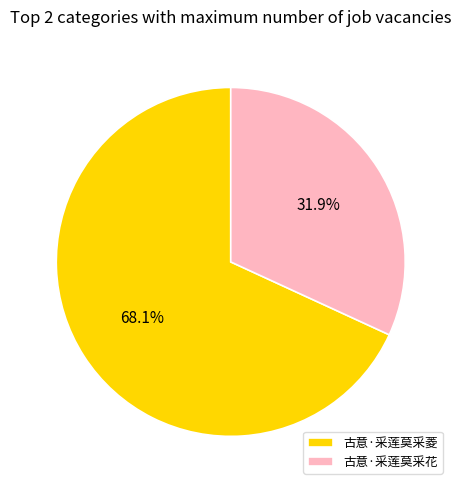

Does any single category account for the majority?

Yes